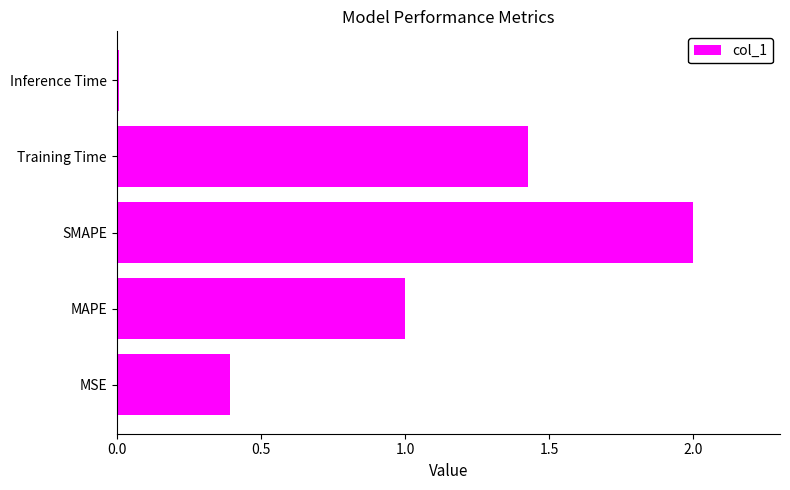

Does the chart contain stacked bars?

No